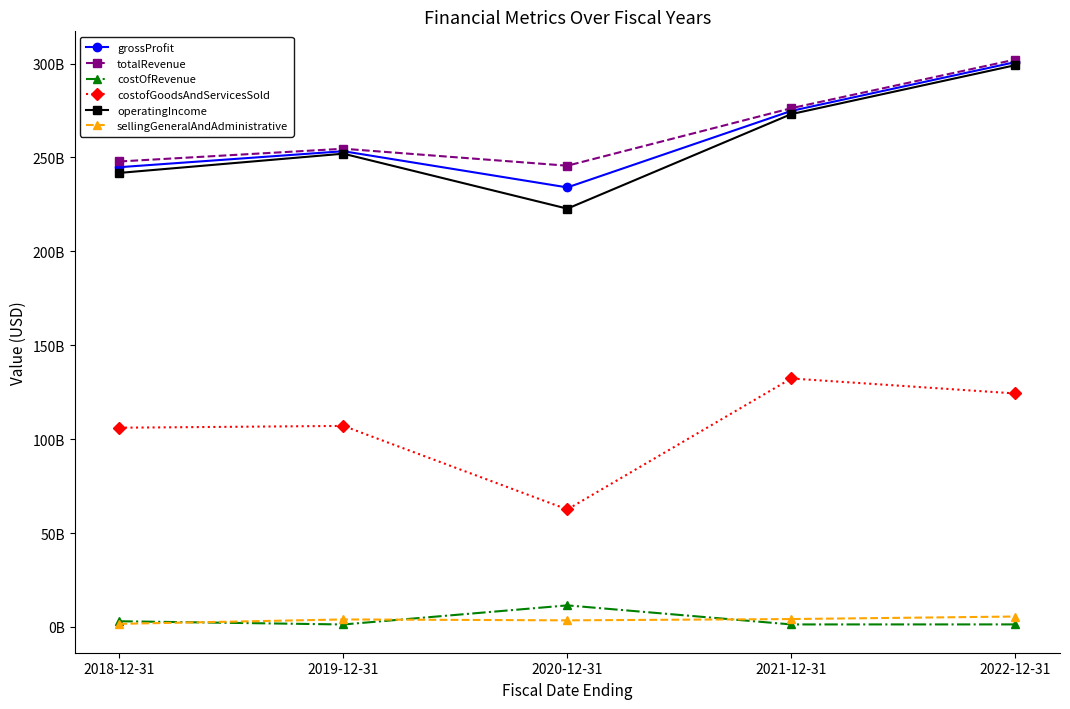

Is the value of totalRevenue at 2021-12-31 greater than the value of sellingGeneralAndAdministrative at 2020-12-31?

Yes